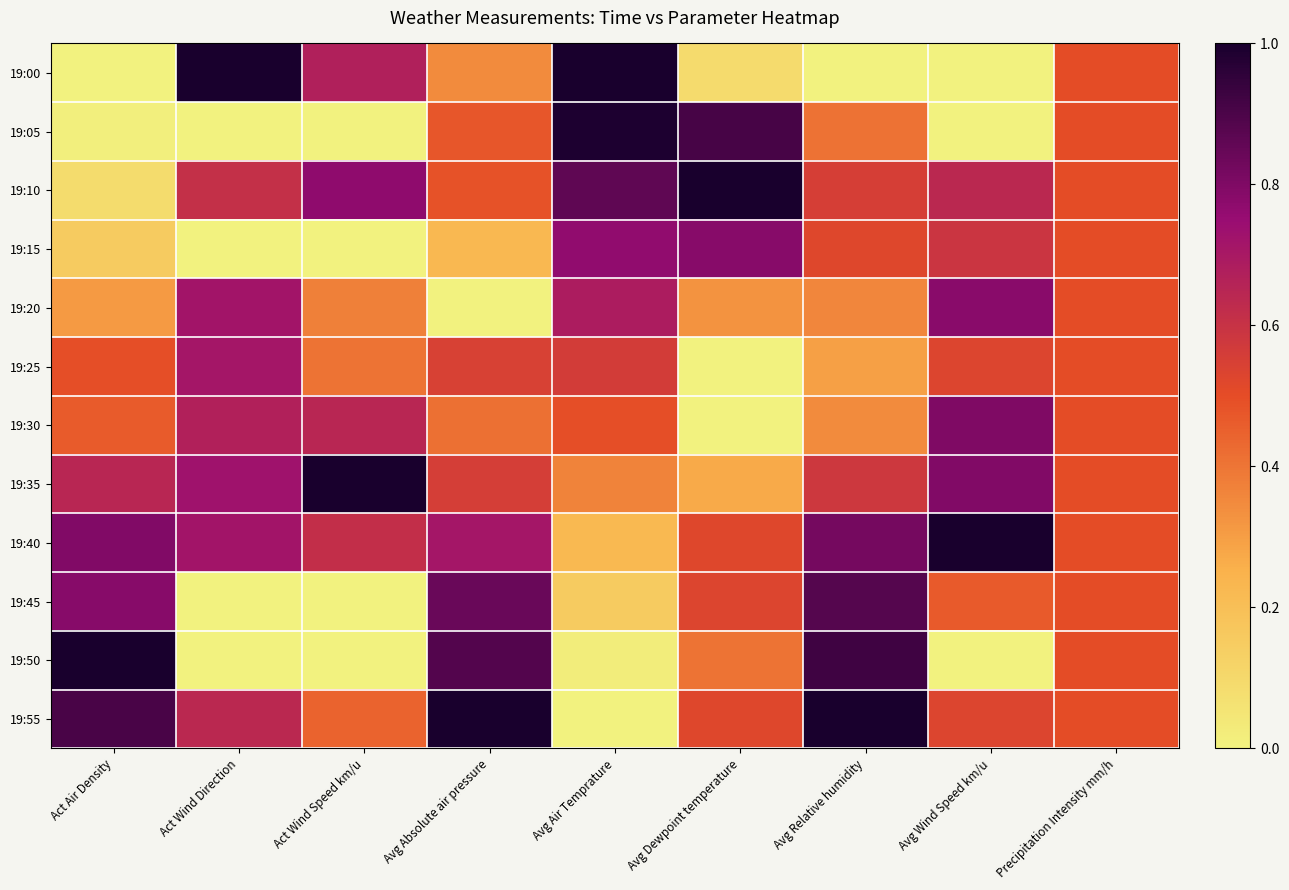

Count the number of categories in the chart.

9